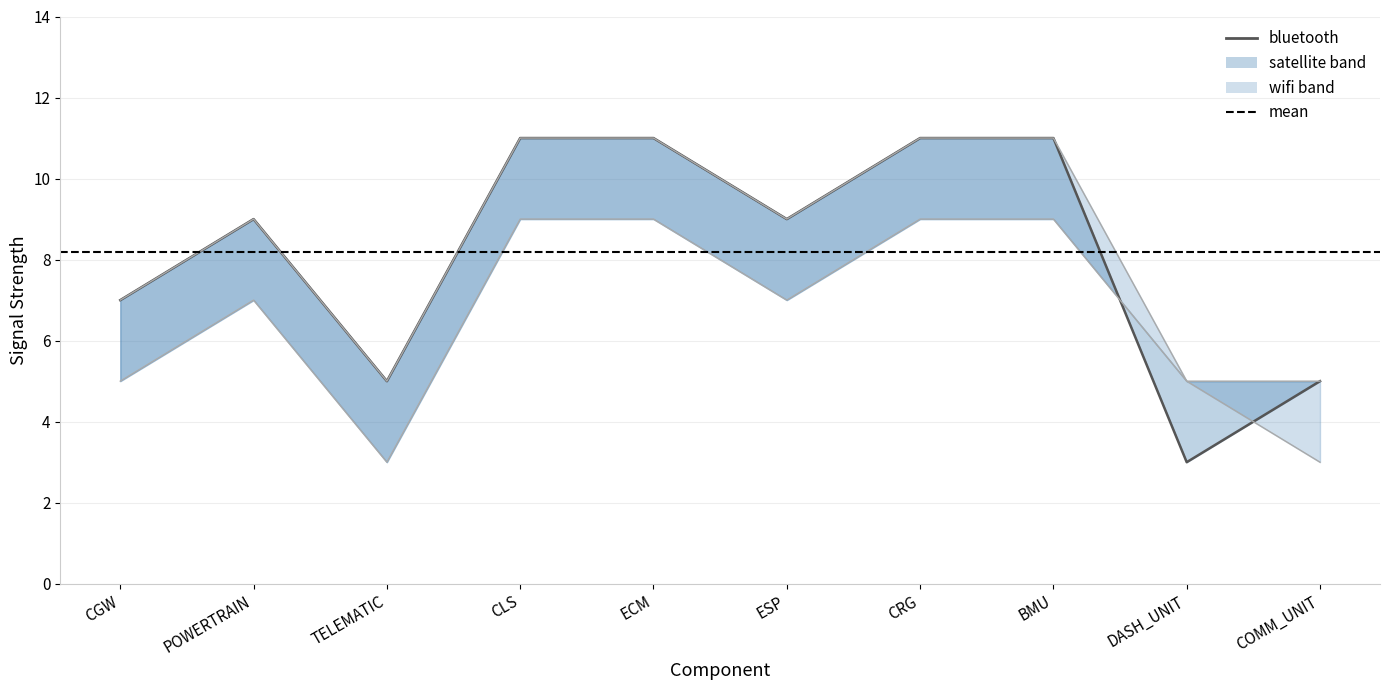

What is the difference between the highest and lowest values at CGW?

2